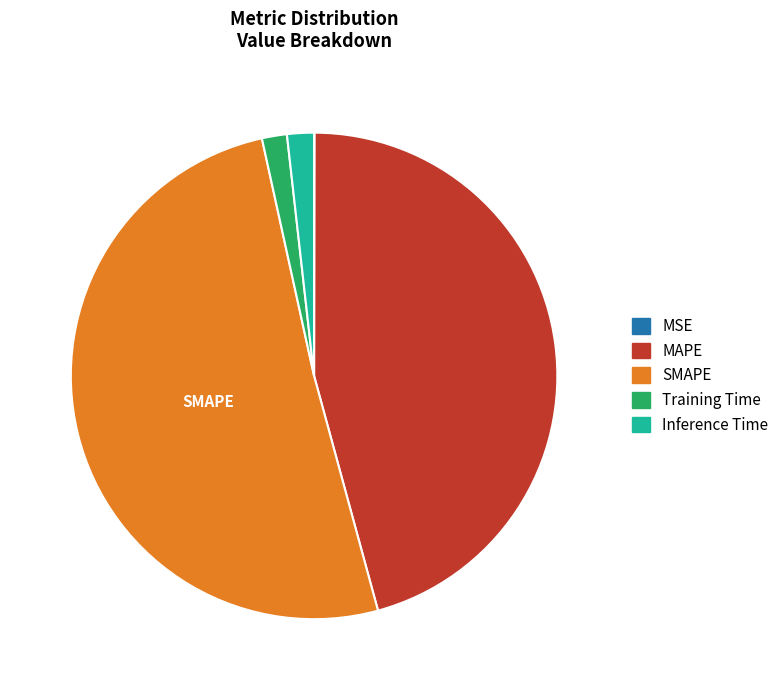

Which slice is the largest?

SMAPE